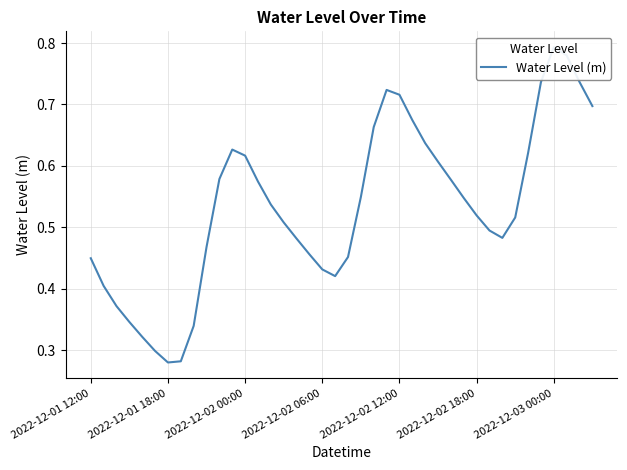

What is the difference between the second highest and second lowest values?

0.5